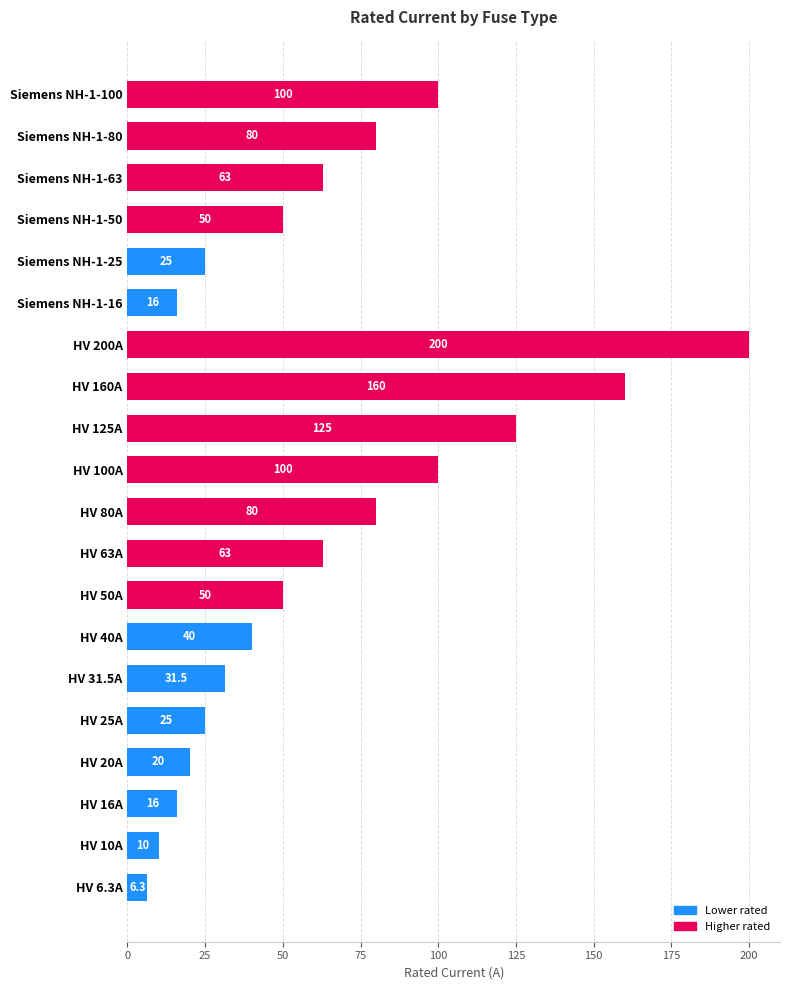

True or false: the data shows 160.0 at HV 160A.

True